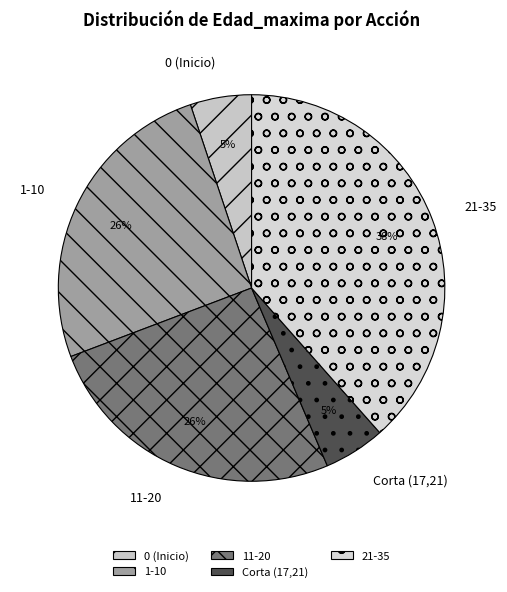

Count the number of slices in the pie.

5